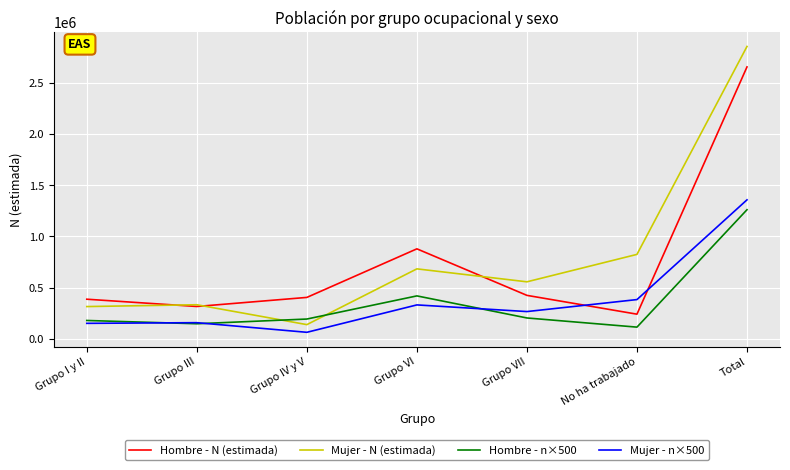

What are all the series names shown in the legend?

Hombre - N (estimada), Mujer - N (estimada), Hombre - n×500, Mujer - n×500